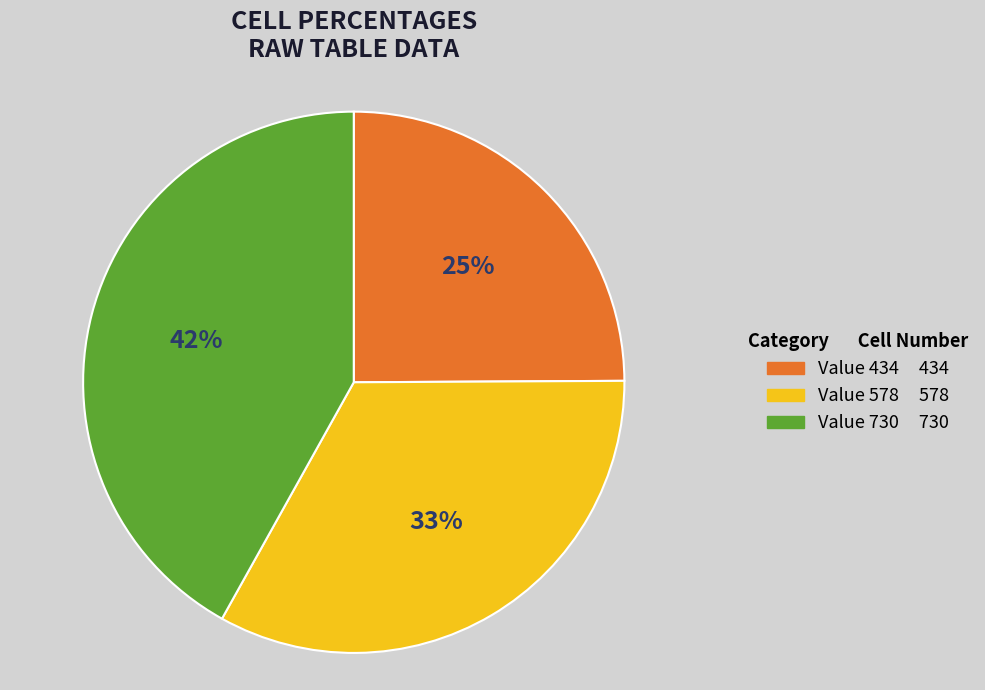

To the nearest percent, what is the difference between the largest and smallest slice percentages?

17%